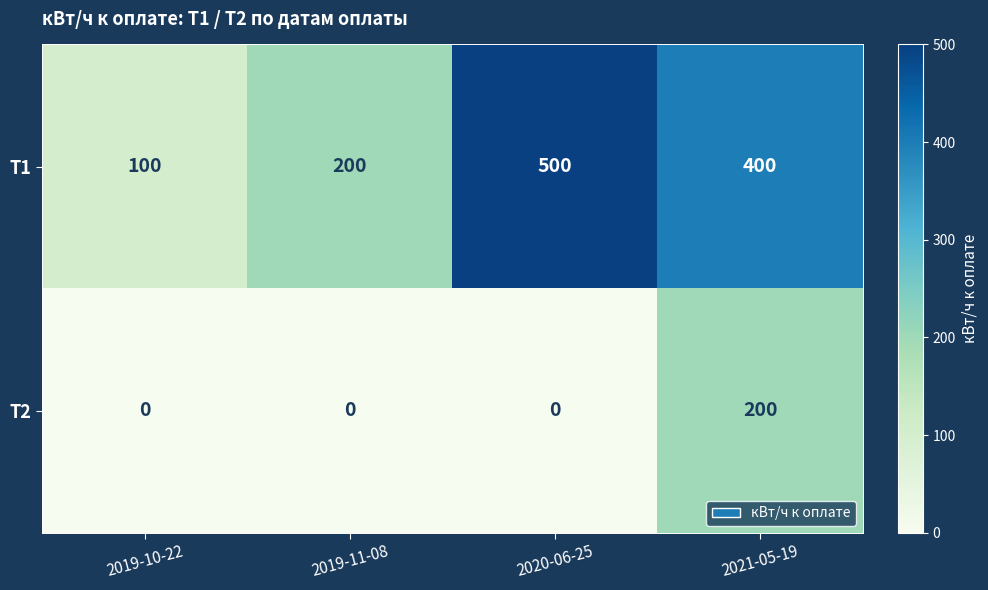

Is it true that Т1 equals 743 at 2020-06-25?

False